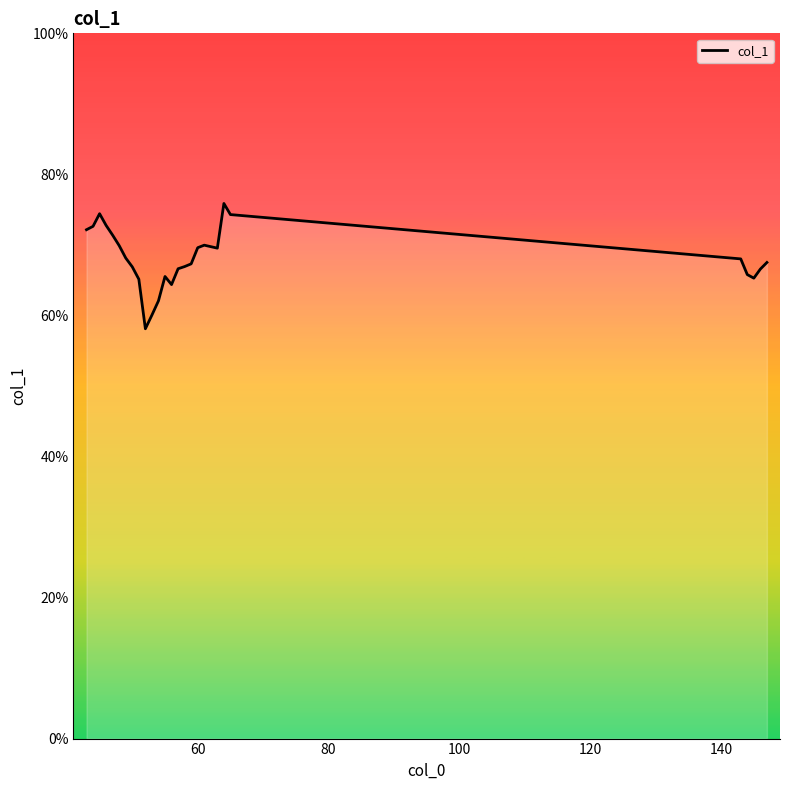

What is the difference between the maximum and second lowest values?

15.8